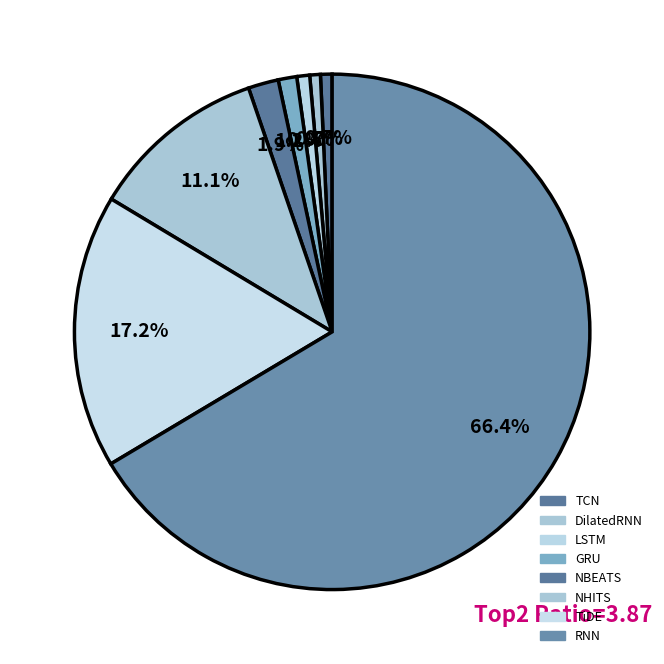

Which category has the biggest portion of the pie?

RNN